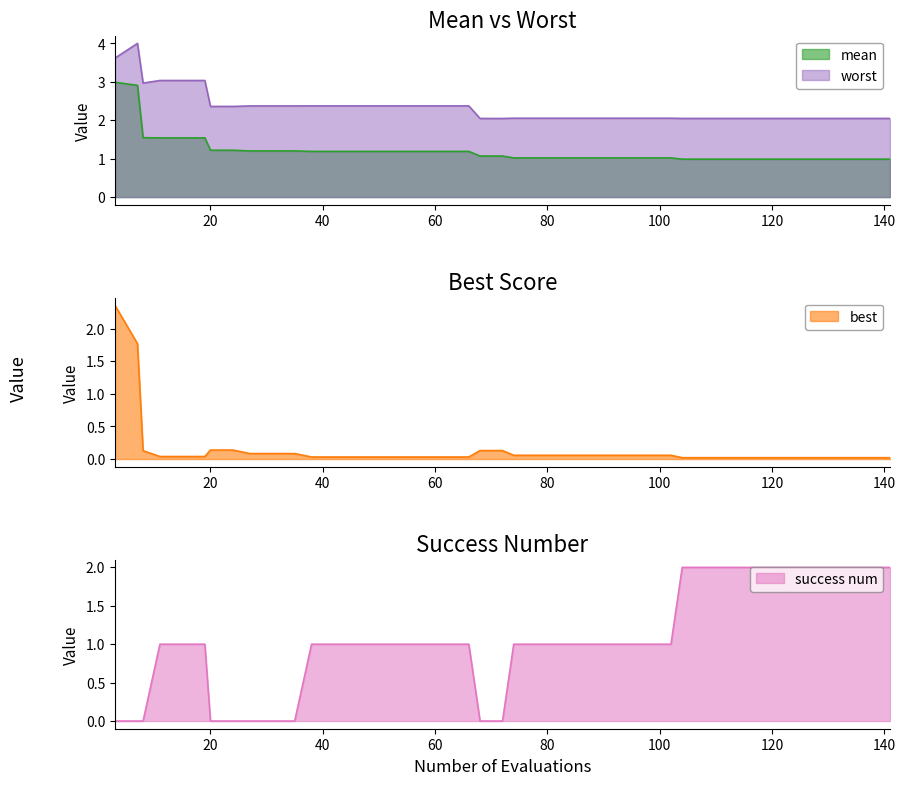

What is the difference between the second highest and minimum values in the worst series?

1.6